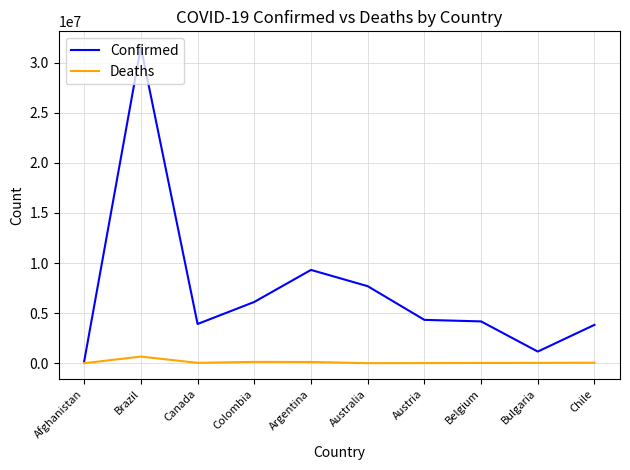

Which series has the widest spread of values?

Confirmed